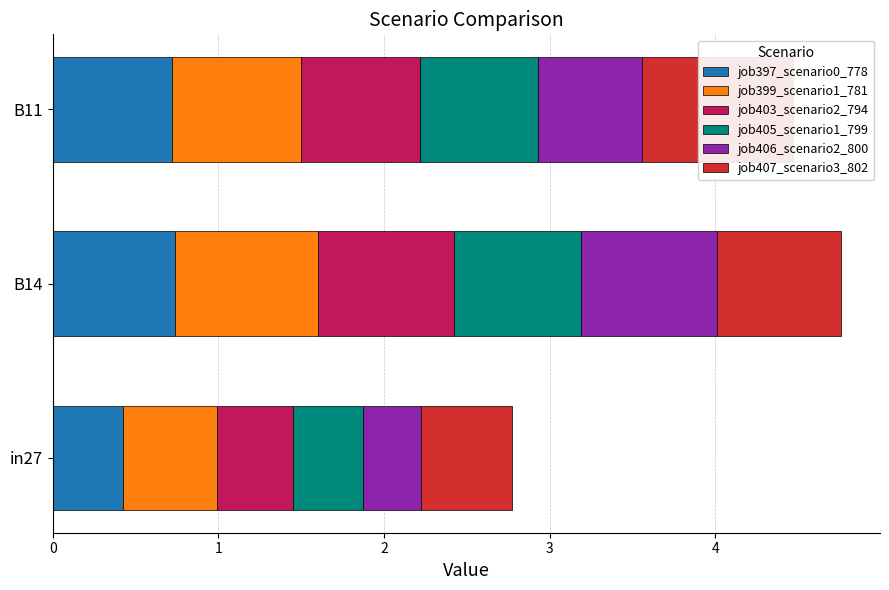

The value of job399_scenario1_781 at B14 is 0.9. True or false?

True